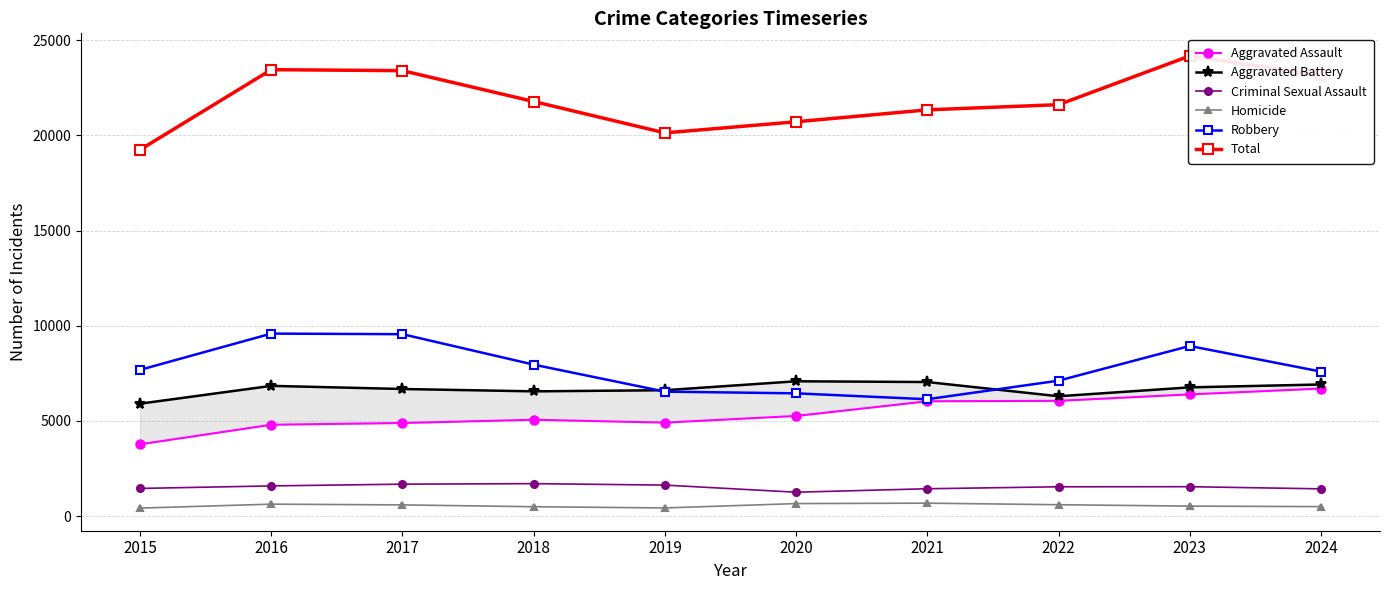

What are all the series names shown in the legend?

Aggravated Assault, Aggravated Battery, Criminal Sexual Assault, Homicide, Robbery, Total